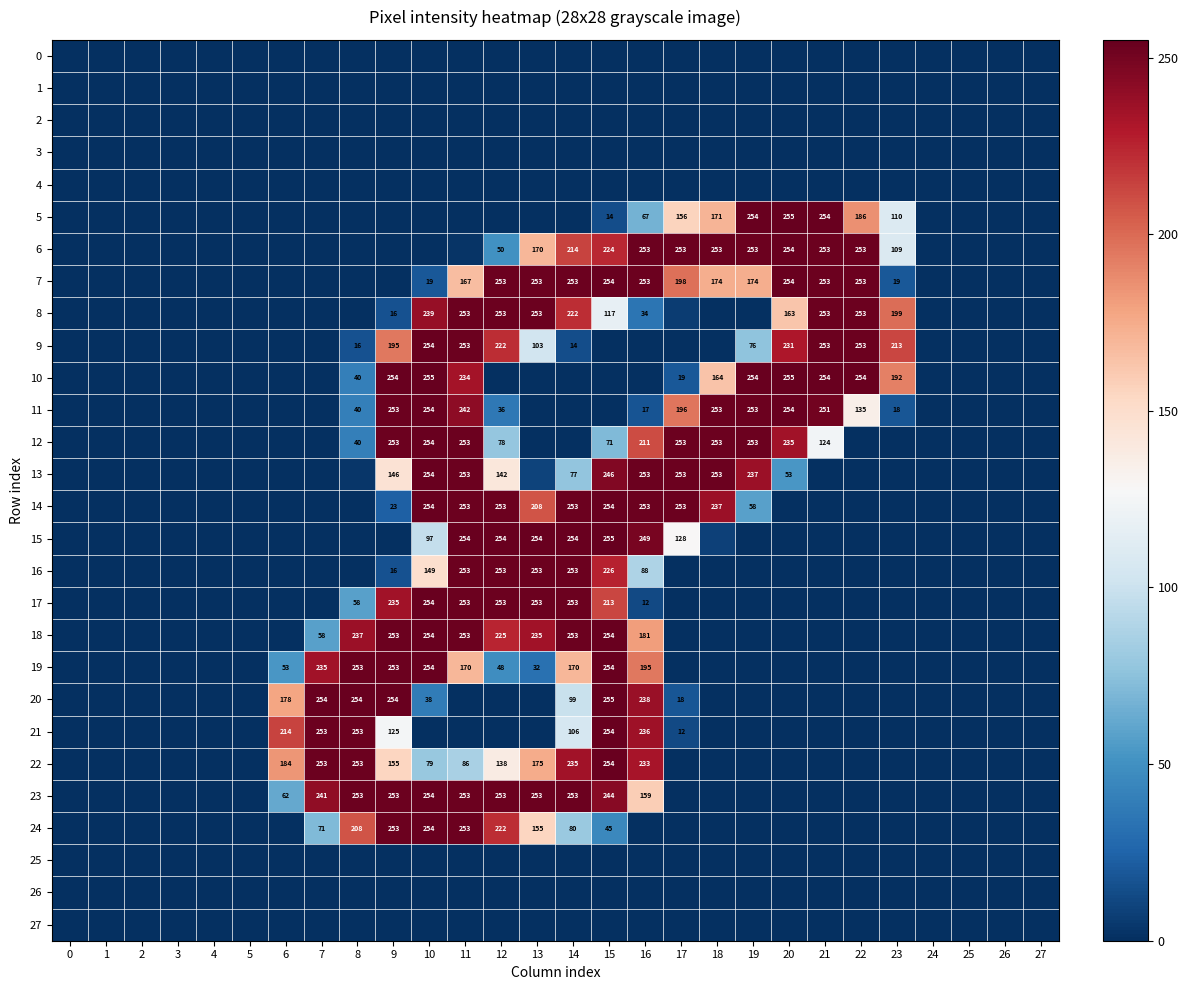

The value of 21 at 8 is 253. True or false?

True